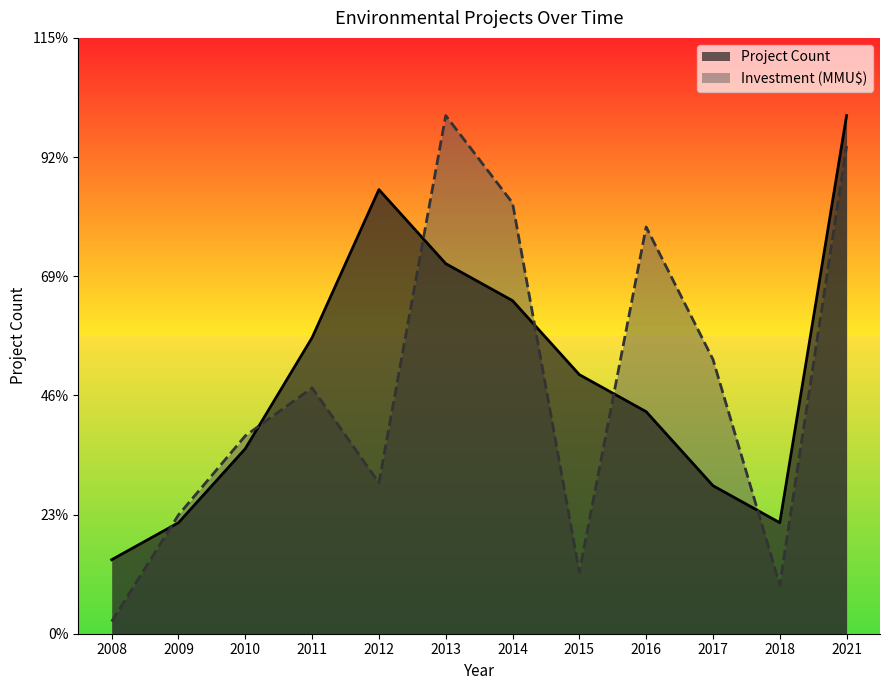

Does the chart display data point markers on the line(s)?

No